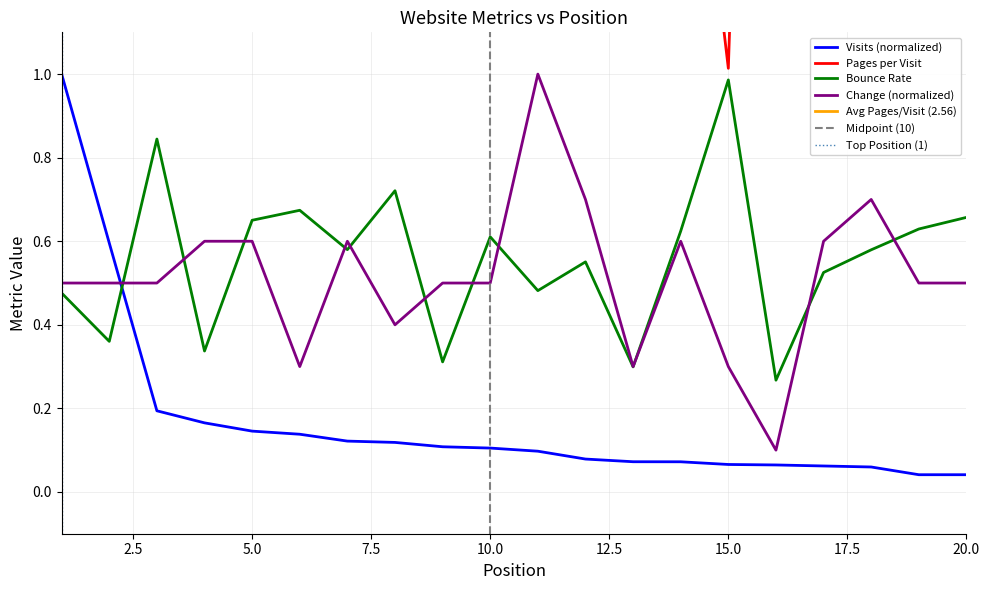

True or false: bounce_rate and pages_per_visit intersect in this chart.

False